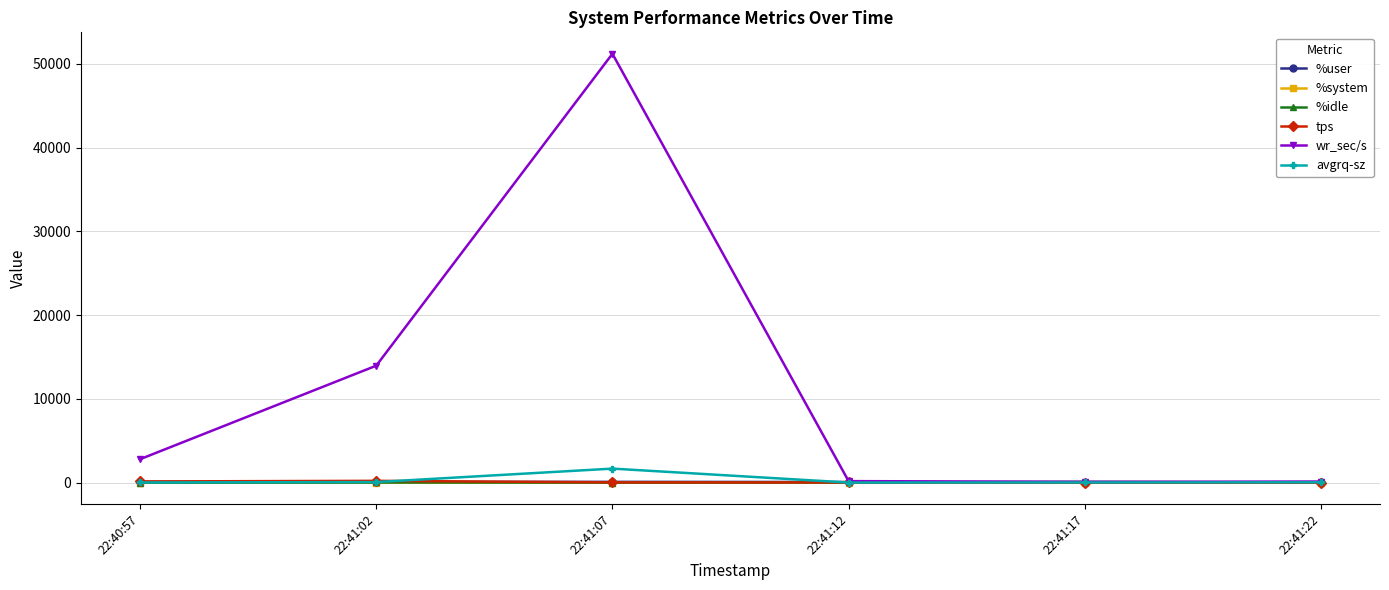

What is the label of the 1st point from the right?

22:41:22